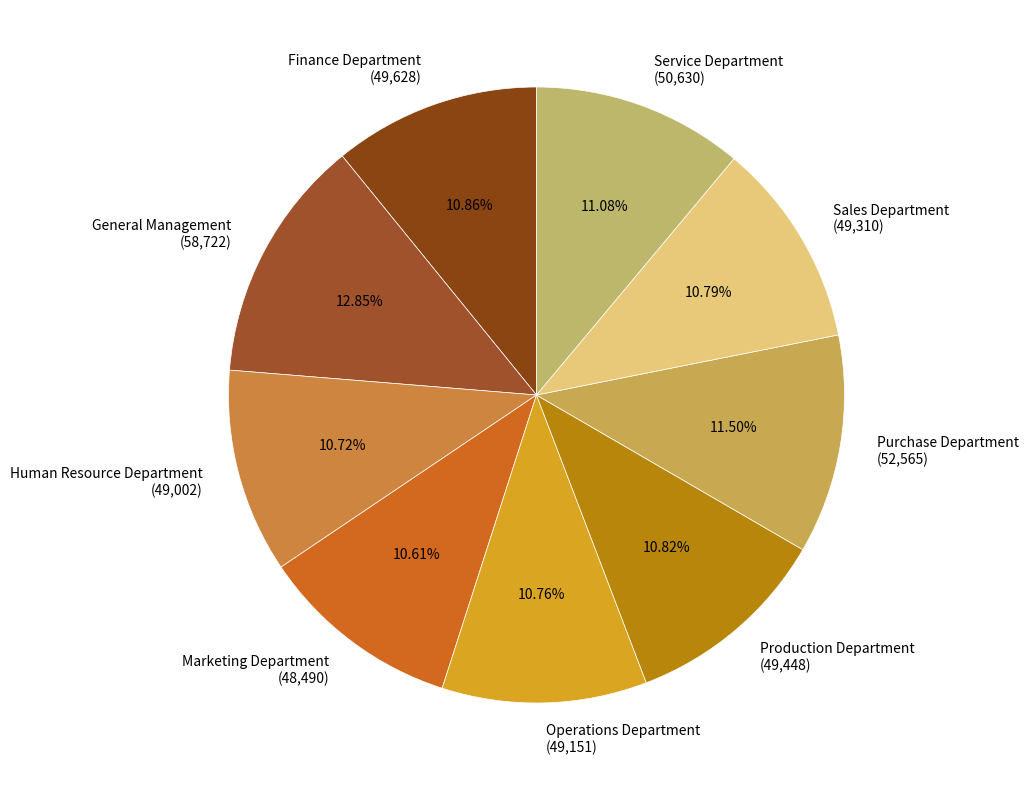

What percentage is the Operations Department slice, to the nearest percent?

11%